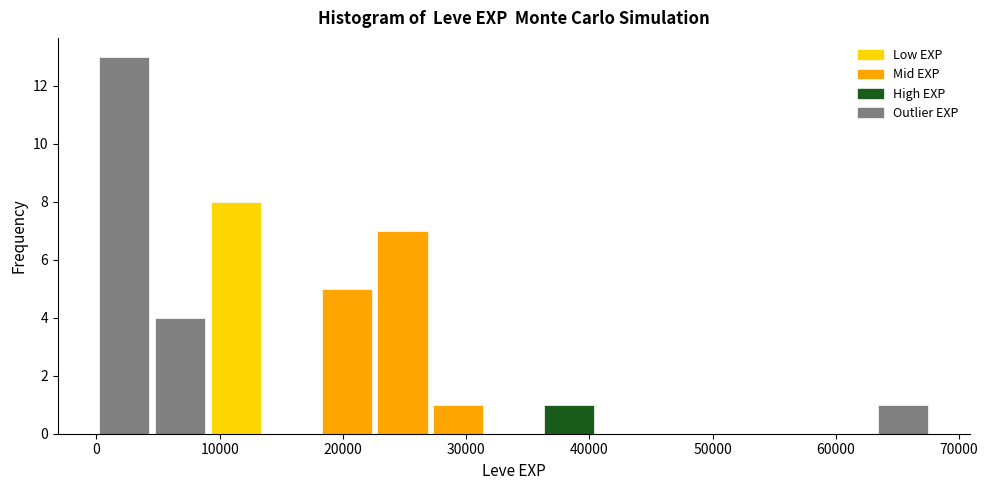

What is the height of the bar covering 0 to 5000 on the x-axis? Neither the bar edges nor the heights are printed on the chart, so give them approximately, as read against the axes.

13